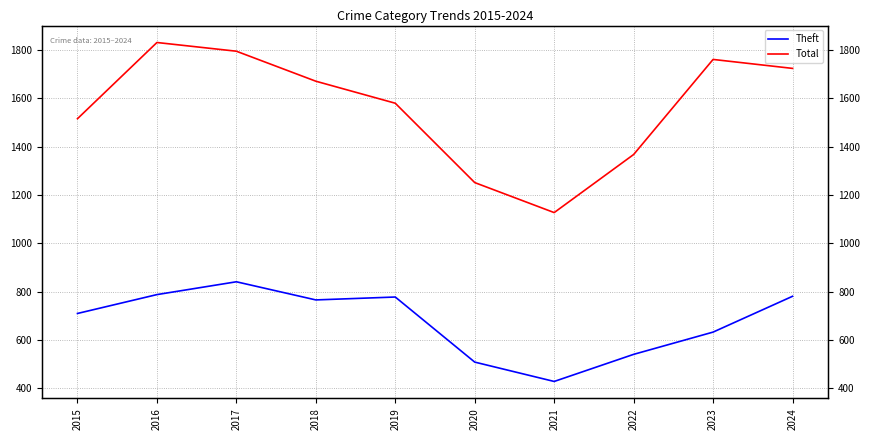

Reading left to right, extract all data points from this chart.

Theft: 710	788	841	766	778	509	429	541	633	781
Total: 1515	1830	1794	1670	1579	1251	1127	1367	1760	1723